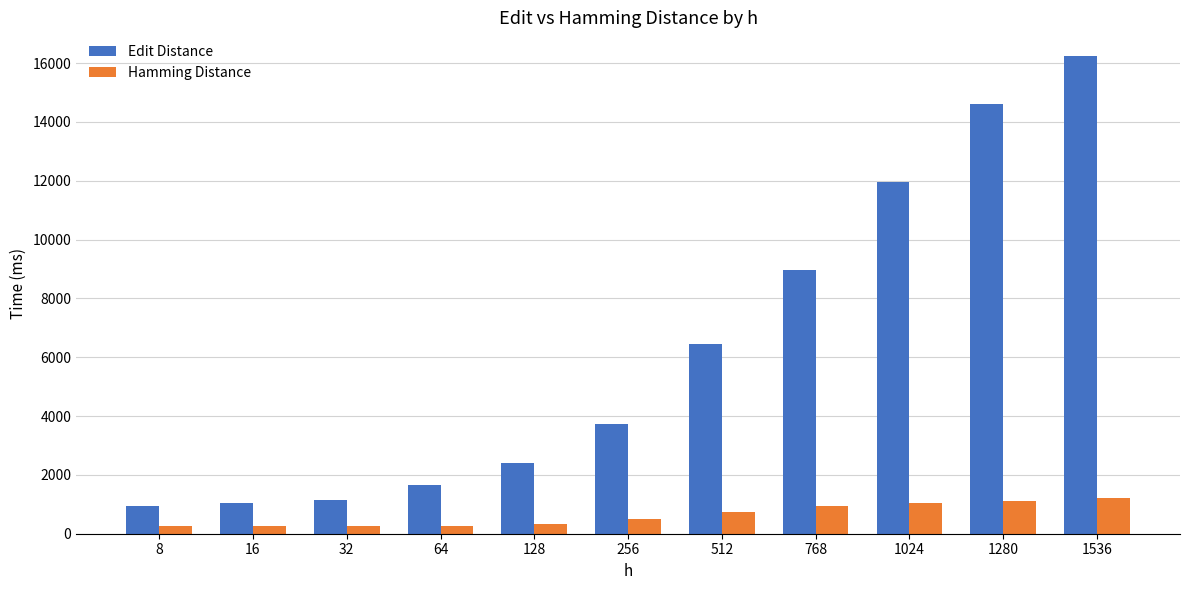

How many bars are there in each group?

2